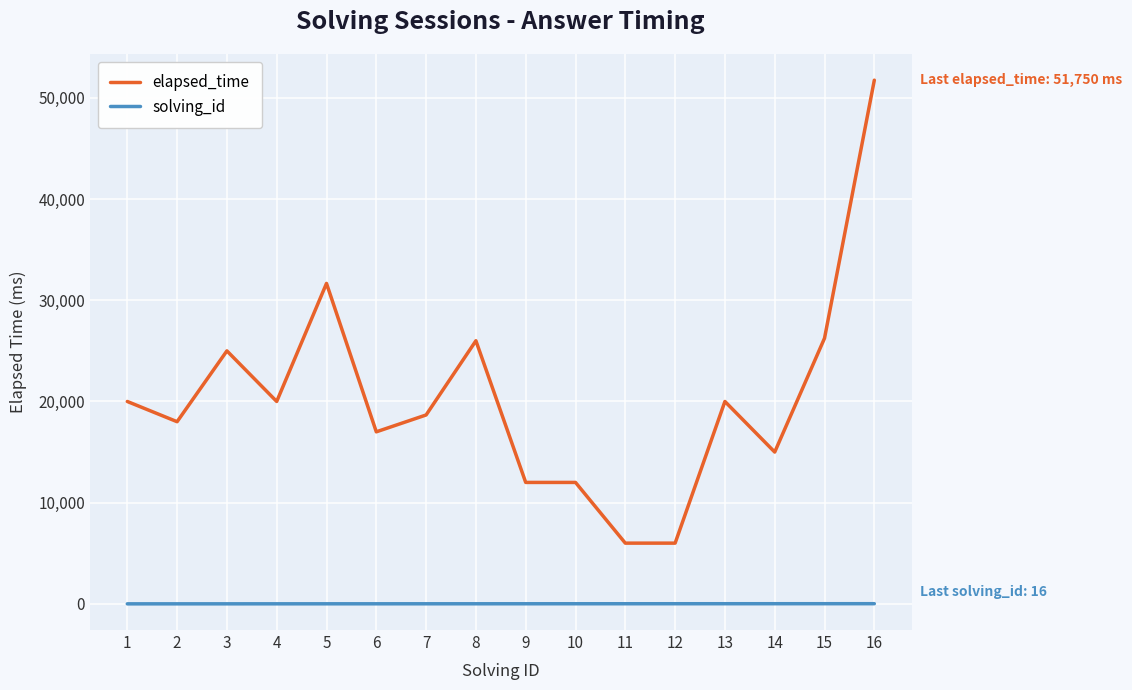

True or false: elapsed_time and solving_id intersect in this chart.

False